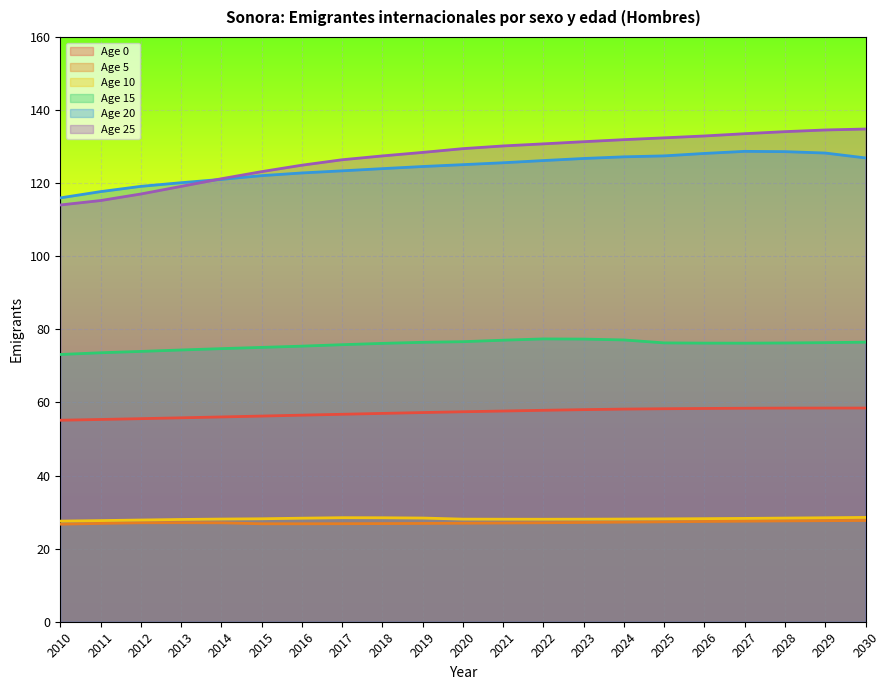

What are all the series names shown in the legend?

Age 0, Age 5, Age 10, Age 15, Age 20, Age 25